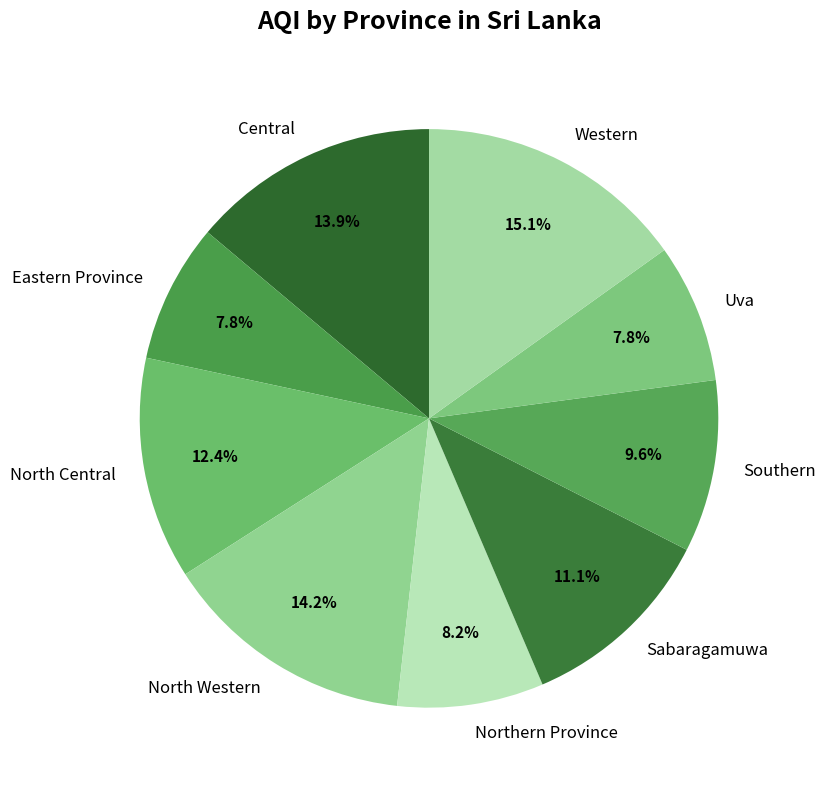

Which has a higher value, North Western or Uva?

North Western